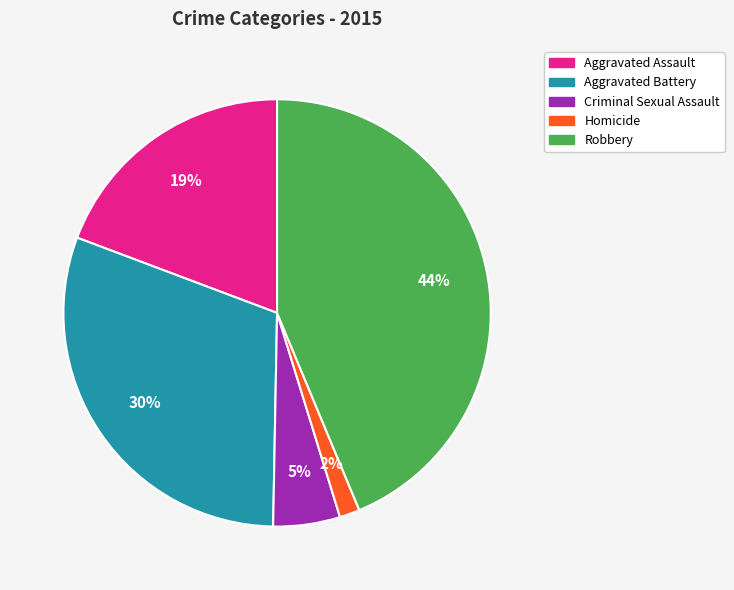

The Robbery slice represents 44% of the pie. True or false?

True